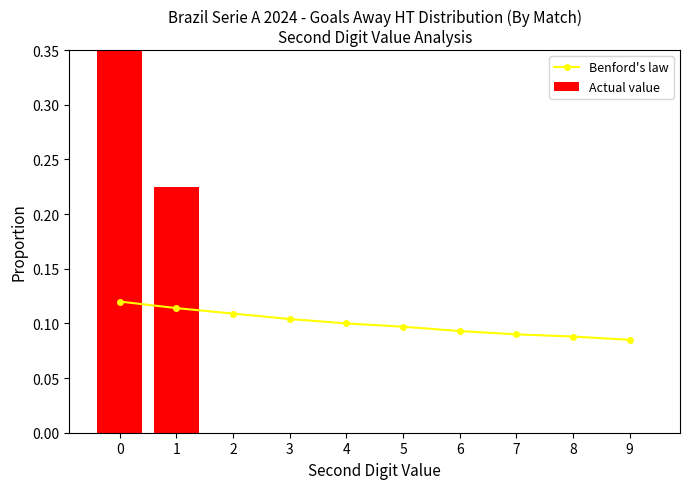

Which category has the lowest value across all series?

2